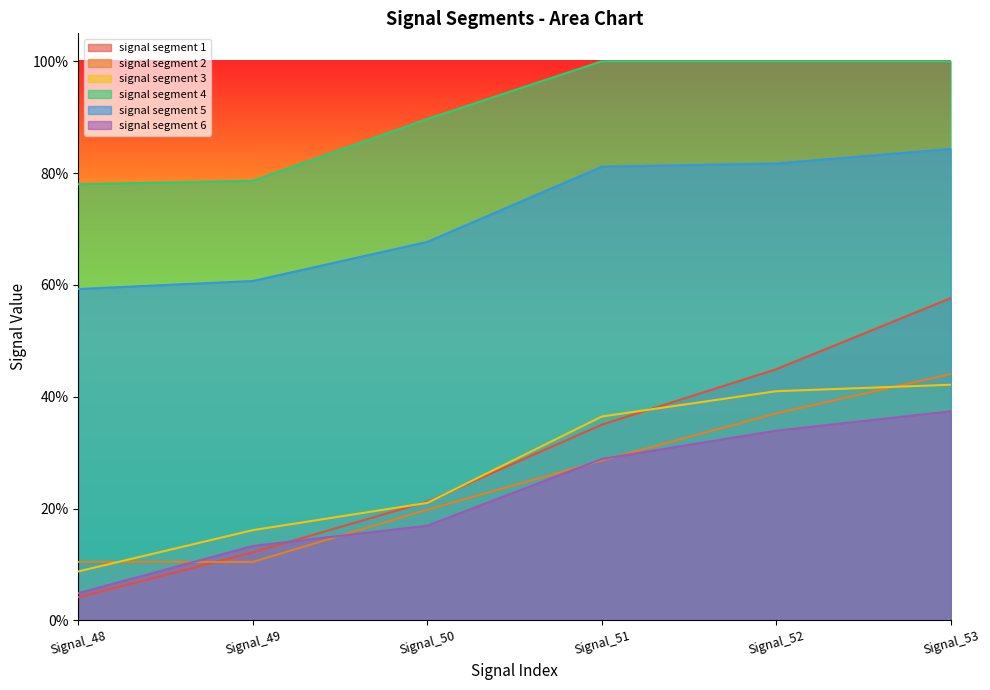

Reading right to left, what are all the values shown in this chart?

signal segment 1: Signal_53=0.6	Signal_52=0.4	Signal_51=0.4	Signal_50=0.2	Signal_49=0.1	Signal_48=0.0
signal segment 2: Signal_53=0.4	Signal_52=0.4	Signal_51=0.3	Signal_50=0.2	Signal_49=0.1	Signal_48=0.1
signal segment 3: Signal_53=0.4	Signal_52=0.4	Signal_51=0.4	Signal_50=0.2	Signal_49=0.2	Signal_48=0.1
signal segment 4: Signal_53=1.0	Signal_52=1.0	Signal_51=1.0	Signal_50=0.9	Signal_49=0.8	Signal_48=0.8
signal segment 5: Signal_53=0.8	Signal_52=0.8	Signal_51=0.8	Signal_50=0.7	Signal_49=0.6	Signal_48=0.6
signal segment 6: Signal_53=0.4	Signal_52=0.3	Signal_51=0.3	Signal_50=0.2	Signal_49=0.1	Signal_48=0.0